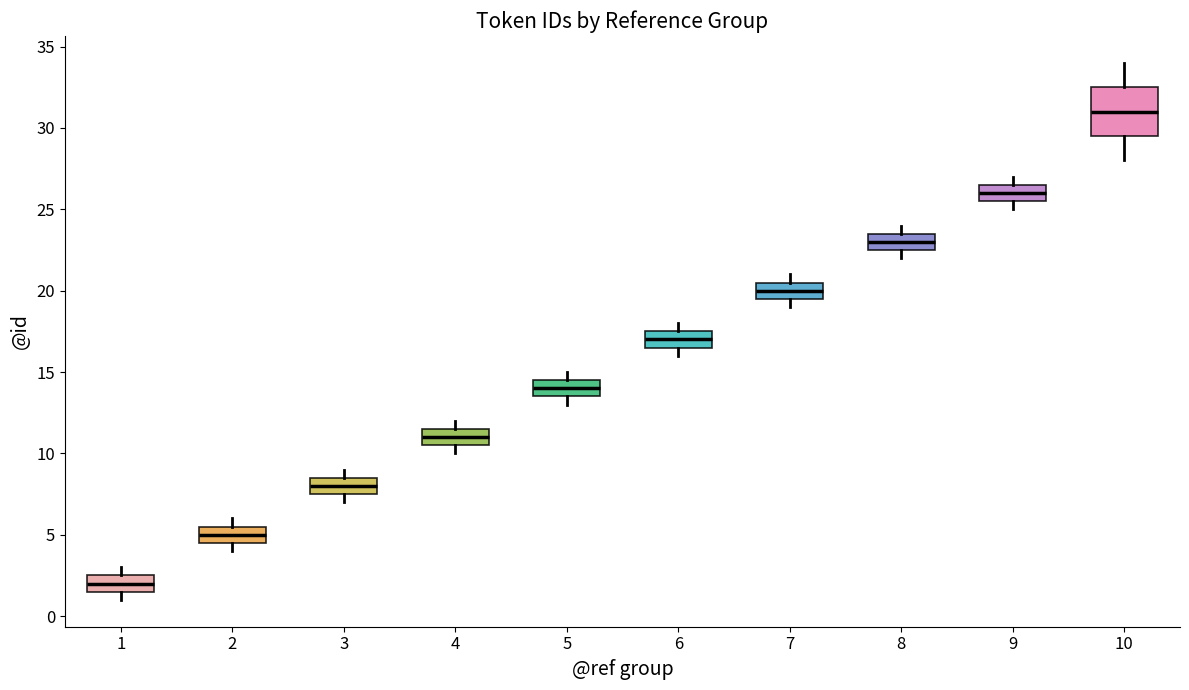

Reading left to right, read every box against the y-axis: the position of its median line, the range the box covers, and the ends of its whiskers. The values are not printed on the chart, so give them approximately, as read against the axis.

1: median 2.0, box 1.5 to 2.5, whiskers 1.0 to 3.0
2: median 5.0, box 4.5 to 5.5, whiskers 4.0 to 6.0
3: median 8.0, box 7.5 to 8.5, whiskers 7.0 to 9.0
4: median 11.0, box 10.5 to 11.5, whiskers 10.0 to 12.0
5: median 14.0, box 13.5 to 14.5, whiskers 13.0 to 15.0
6: median 17.0, box 16.5 to 17.5, whiskers 16.0 to 18.0
7: median 20.0, box 19.5 to 20.5, whiskers 19.0 to 21.0
8: median 23.0, box 22.5 to 23.5, whiskers 22.0 to 24.0
9: median 26.0, box 25.5 to 26.5, whiskers 25.0 to 27.0
10: median 31.0, box 29.5 to 32.5, whiskers 28.0 to 34.0